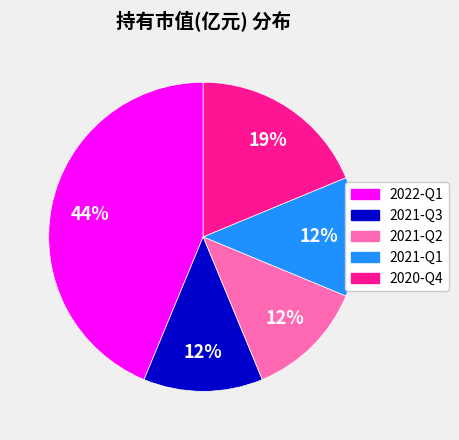

Does any single category account for the majority?

No